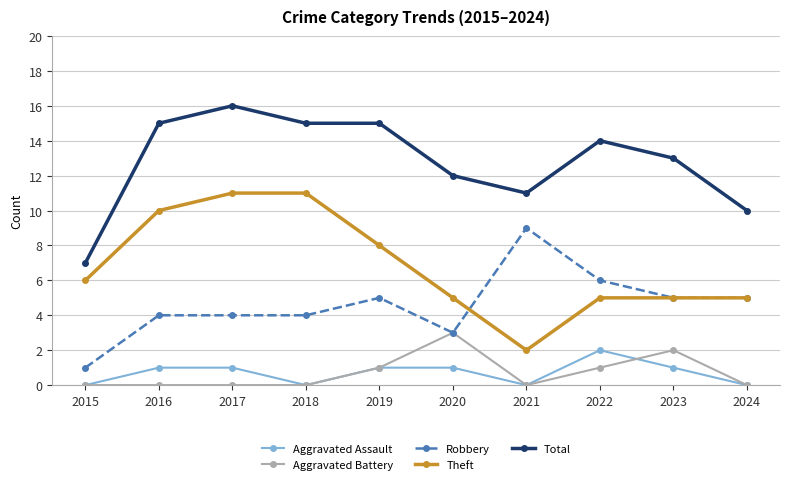

Count the Total values in the range 11 to 15.

7